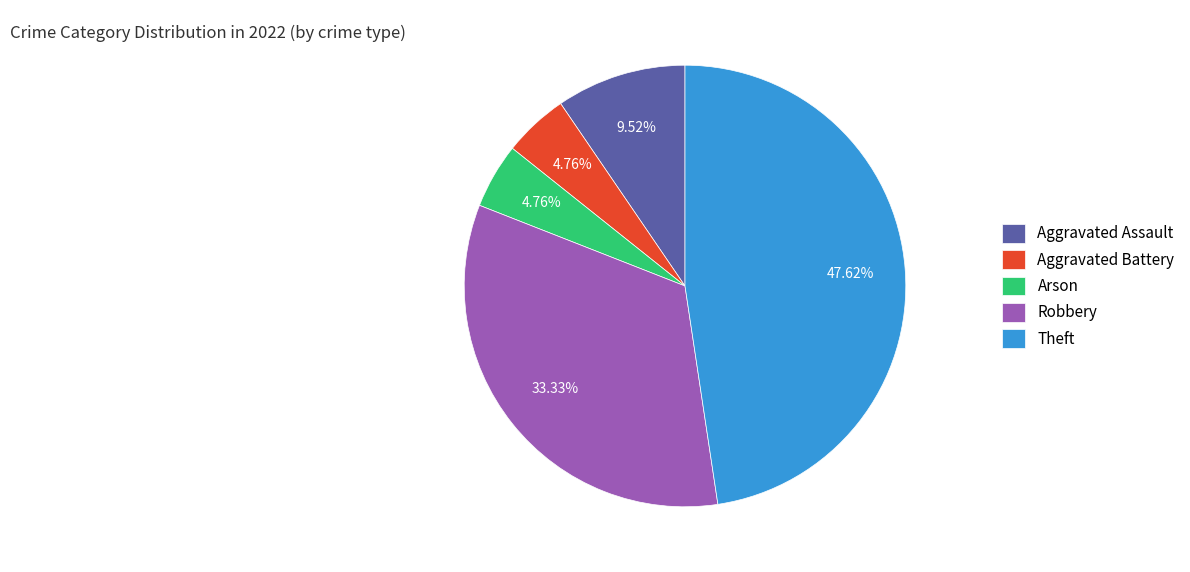

True or false: Aggravated Assault accounts for 15% of the total.

False